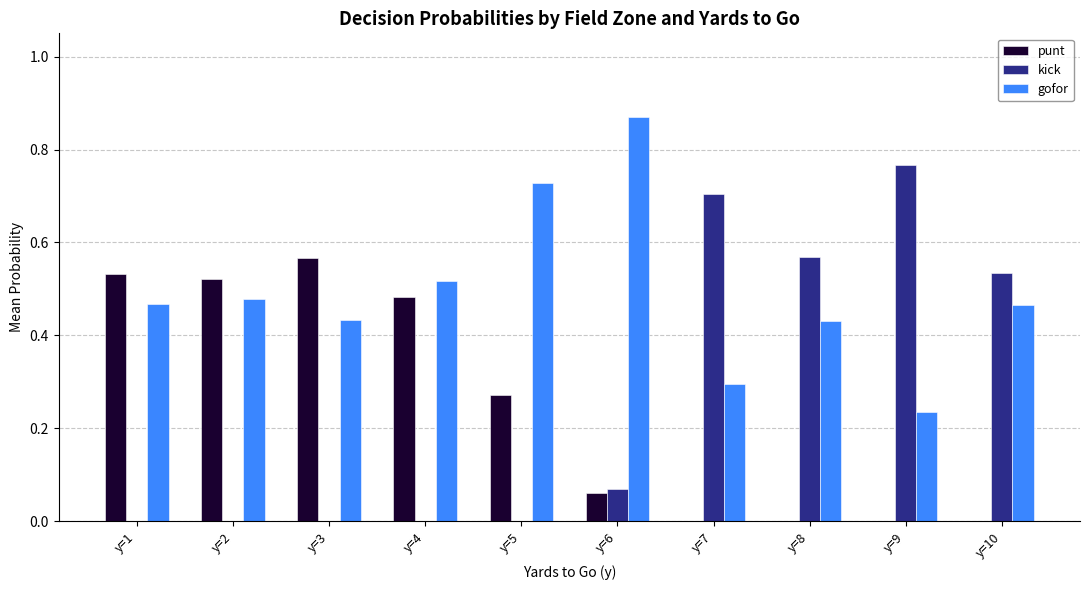

The kick series shows 0.3 at y=5. True or false?

False